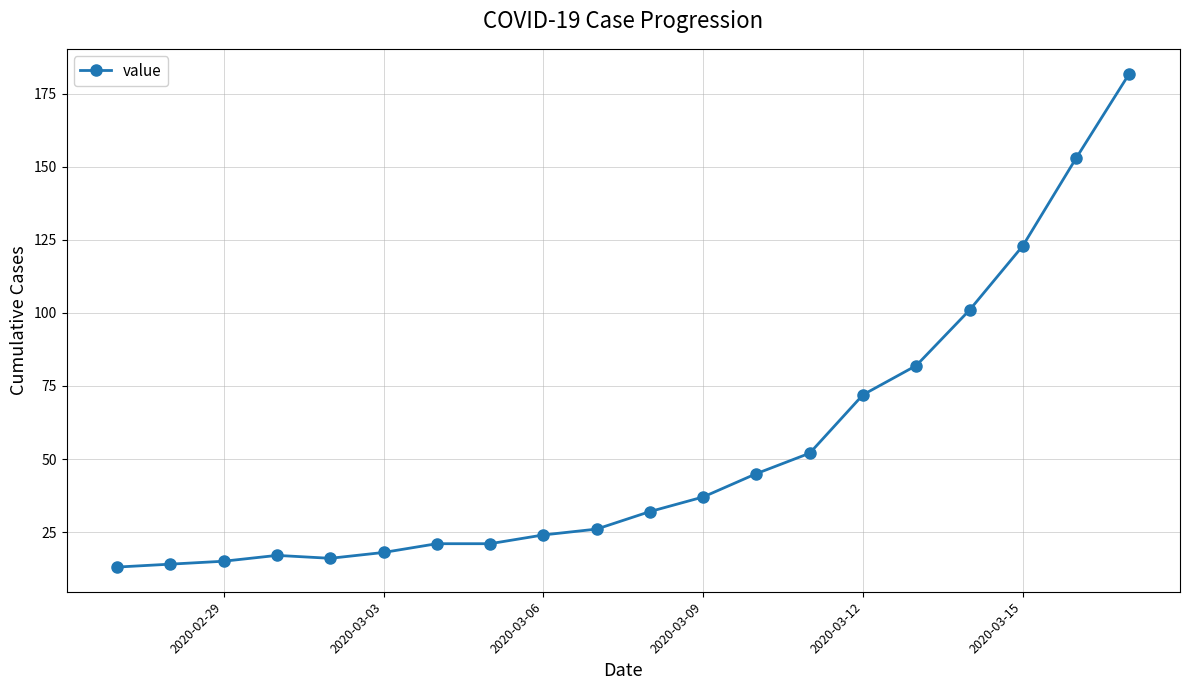

What is the sum of all values?

1064